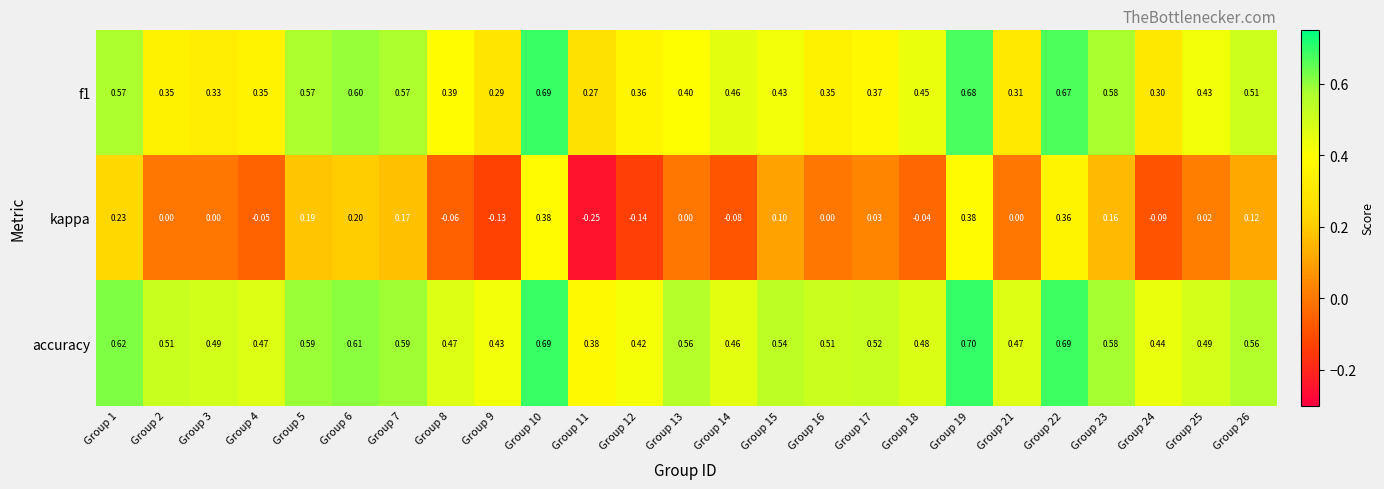

Is the value of accuracy at Group 14 greater than the value of kappa at Group 2?

Yes